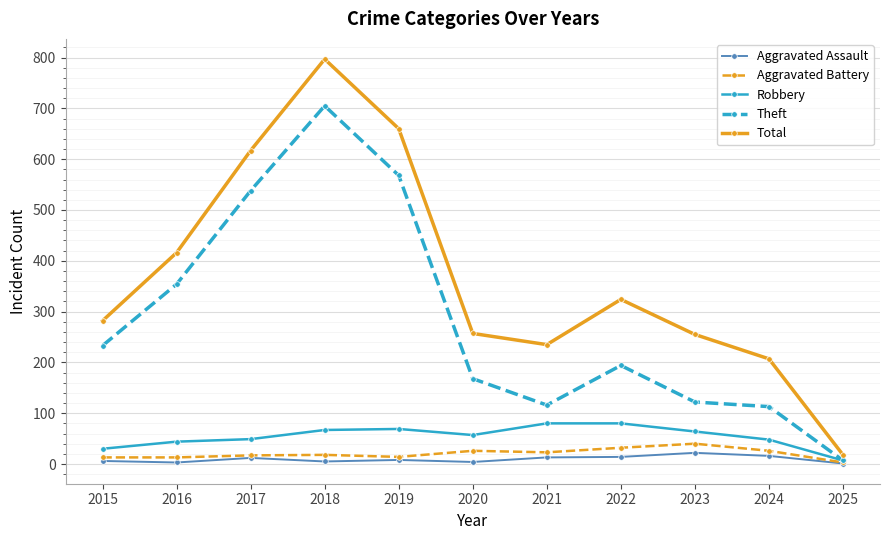

How many data points does each series have?

11